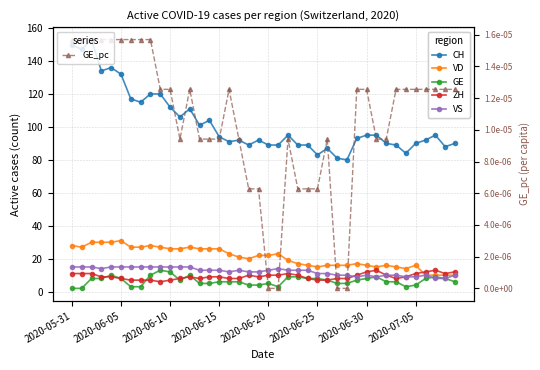

True or false: ZH has a value of 10.0 at 32.

True